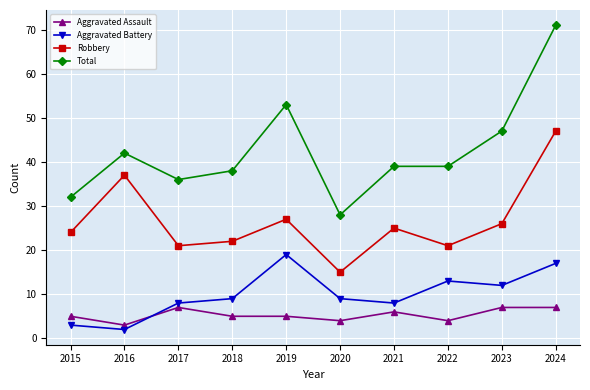

True or false: Aggravated Battery and Robbery intersect in this chart.

False